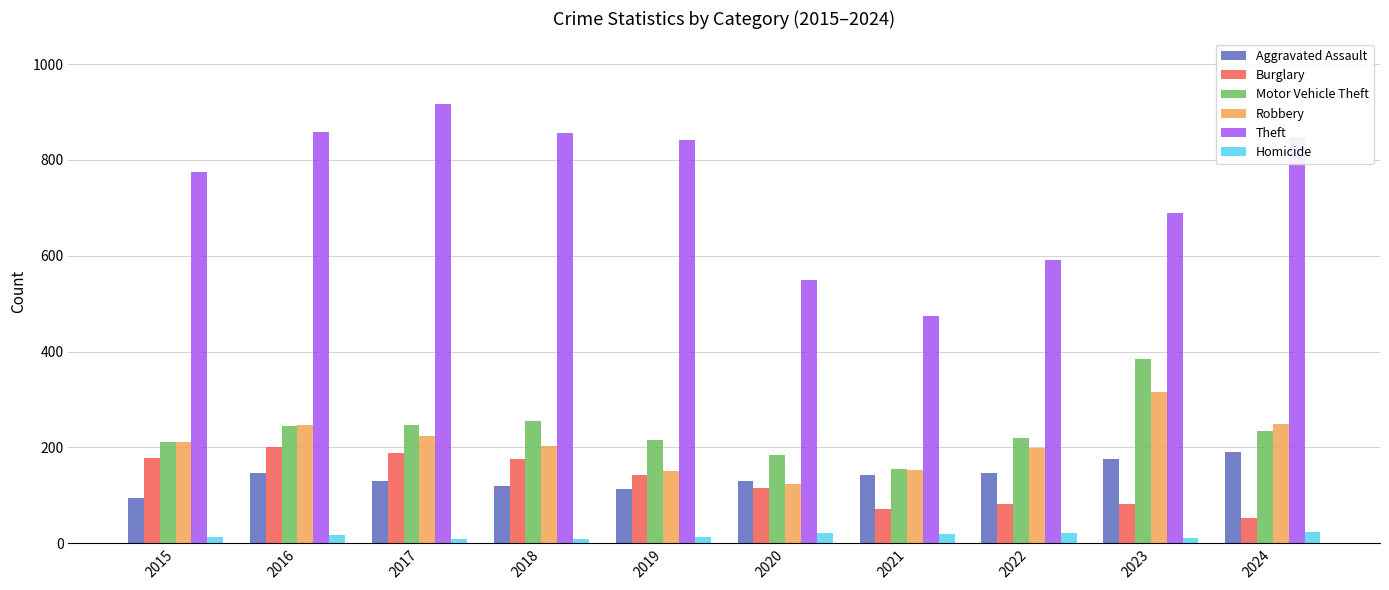

How many values in the Motor Vehicle Theft series are below 234?

5